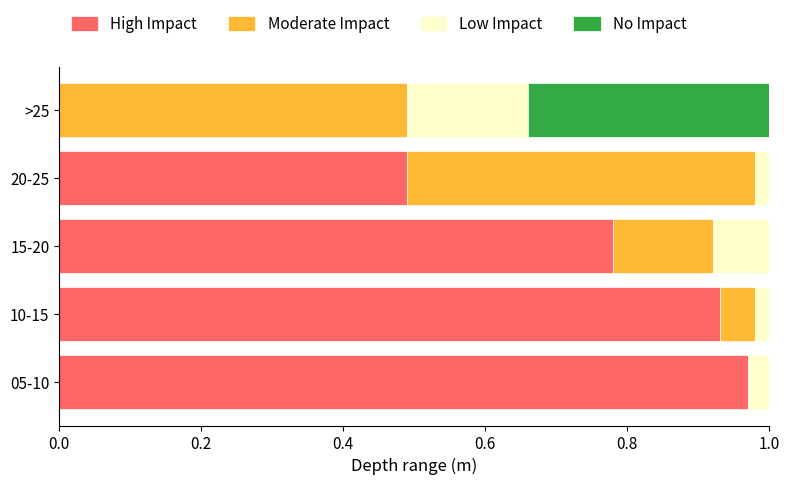

Which category has the highest value in the High Impact series?

05-10